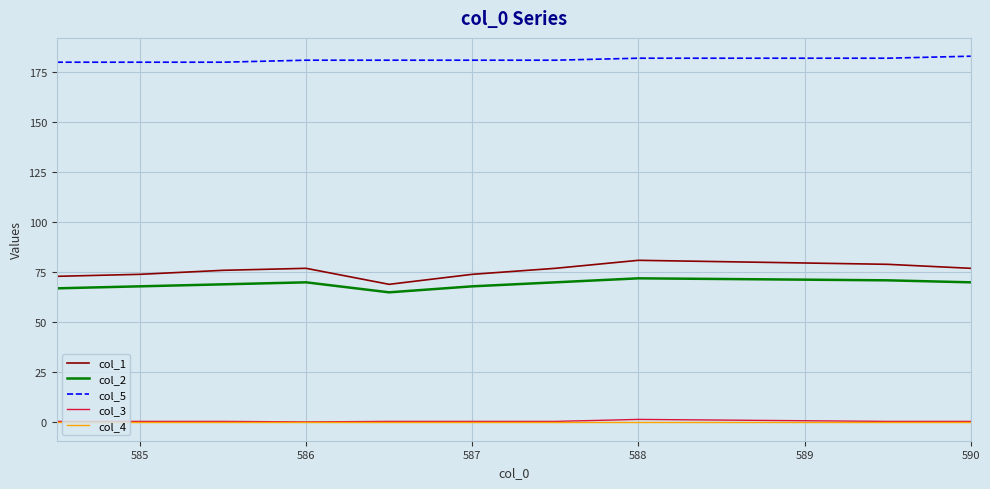

What is the maximum value shown in the chart?

183.0